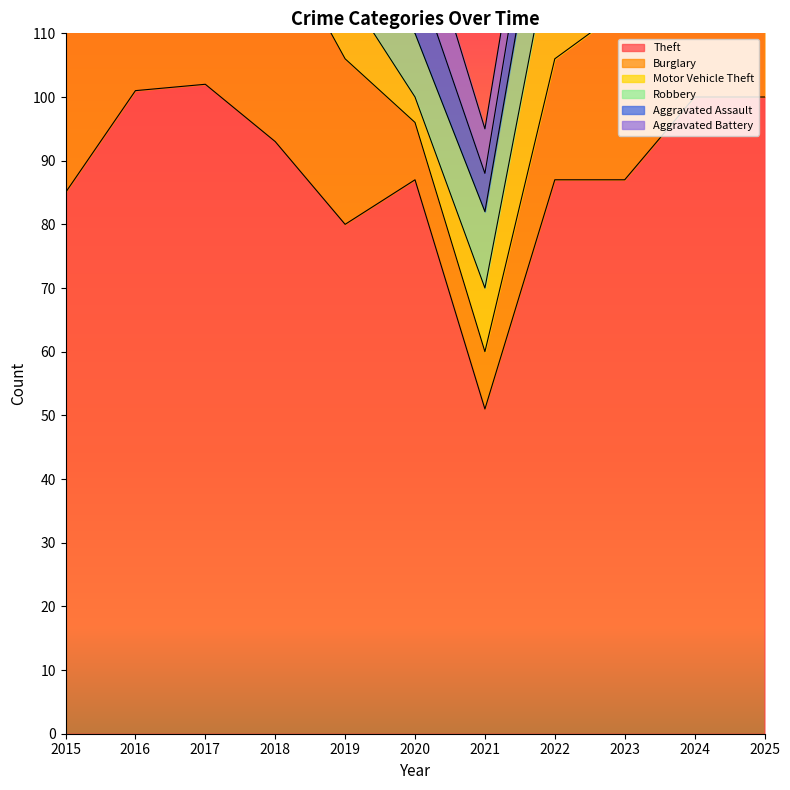

Reading left to right, what are all the values shown in this chart?

Theft: 2015=85	2016=101	2017=102	2018=93	2019=80	2020=87	2021=51	2022=87	2023=87	2024=100	2025=100
Burglary: 2015=29	2016=31	2017=42	2018=33	2019=26	2020=9	2021=9	2022=19	2023=27	2024=25	2025=15
Motor Vehicle Theft: 2015=22	2016=16	2017=18	2018=15	2019=11	2020=4	2021=10	2022=21	2023=33	2024=24	2025=36
Robbery: 2015=10	2016=11	2017=15	2018=10	2019=7	2020=10	2021=12	2022=18	2023=10	2024=15	2025=7
Aggravated Assault: 2015=7	2016=12	2017=9	2018=13	2019=9	2020=10	2021=6	2022=9	2023=7	2024=16	2025=10
Aggravated Battery: 2015=6	2016=11	2017=10	2018=9	2019=9	2020=11	2021=7	2022=7	2023=4	2024=7	2025=8